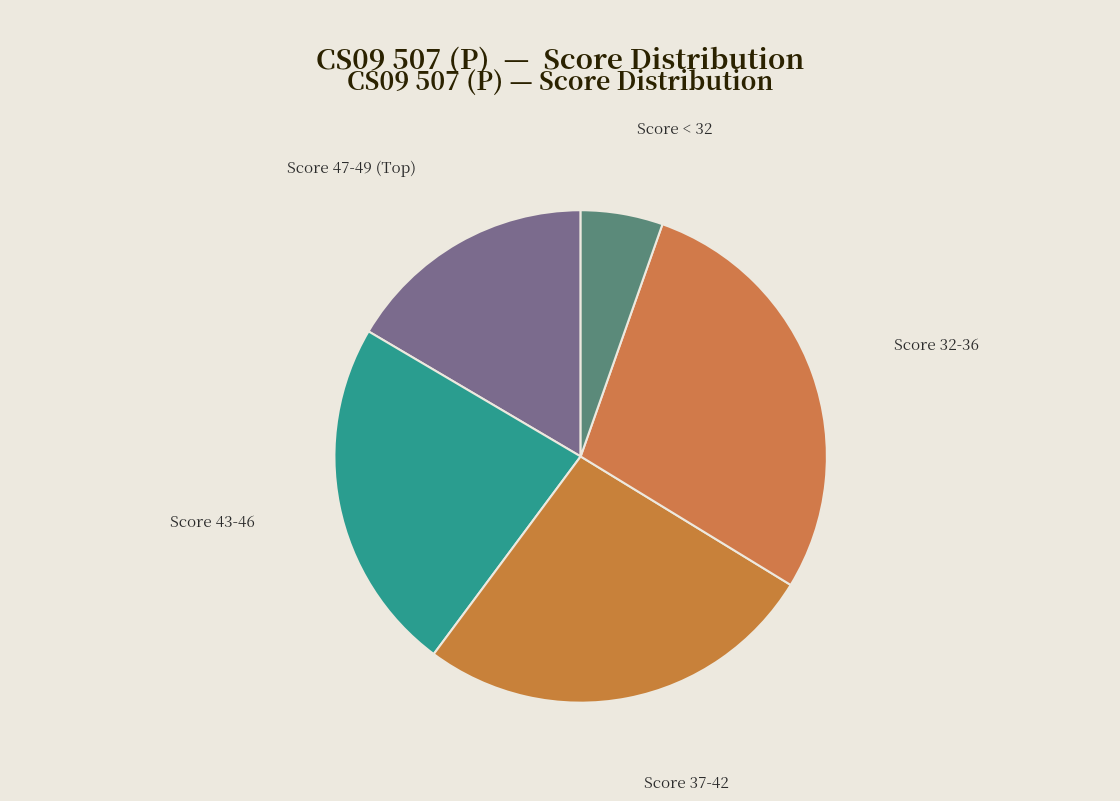

What is the smallest slice in the pie chart?

Score < 32